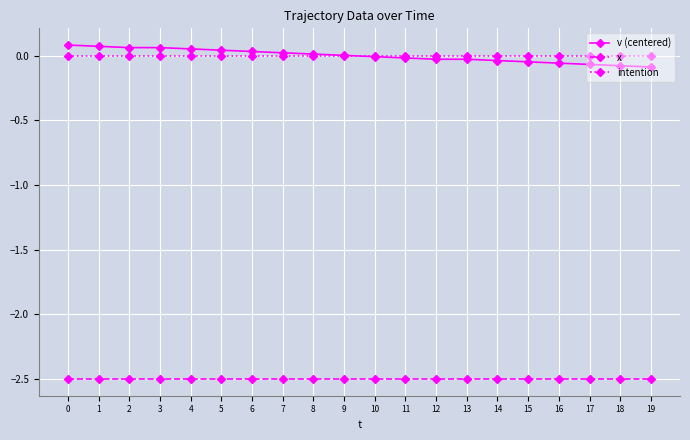

What is the difference between the highest and lowest values at 2?

2.6